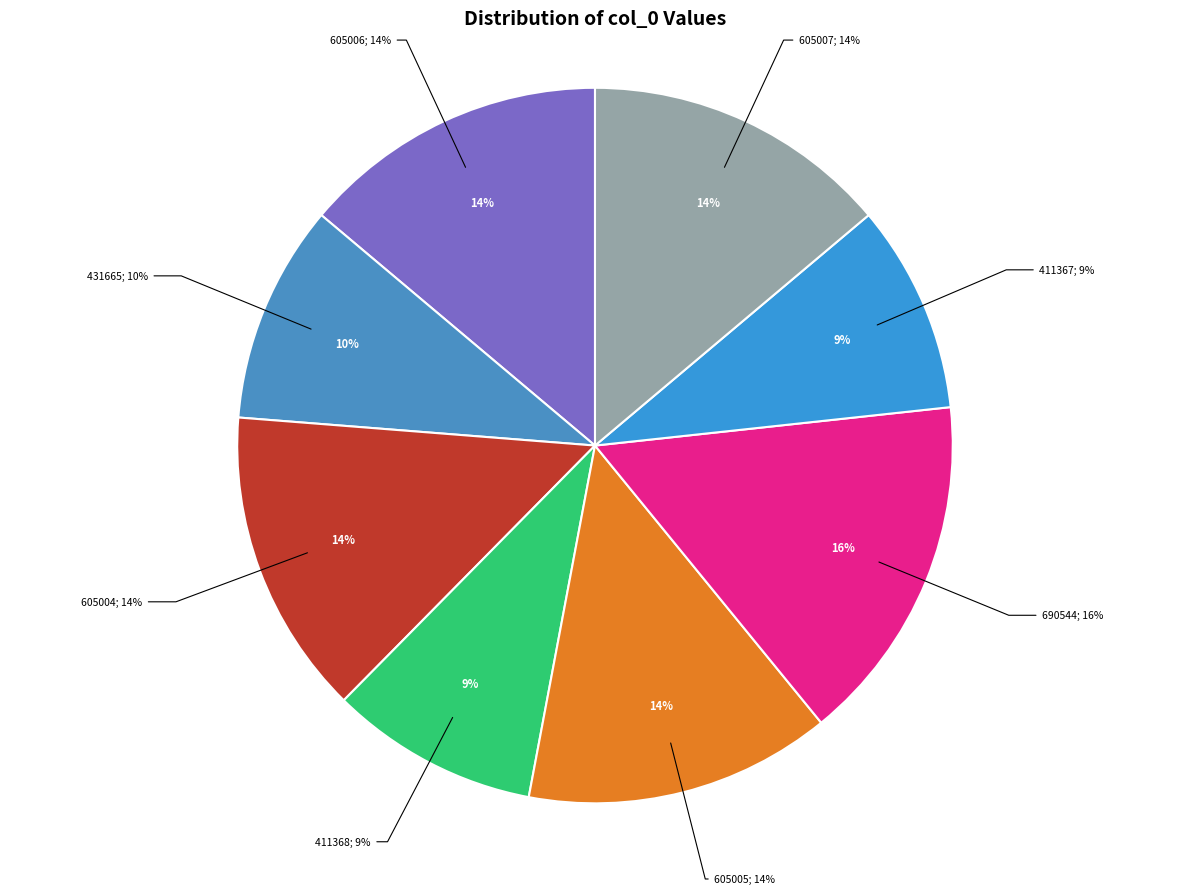

Which slice is the smallest?

411367